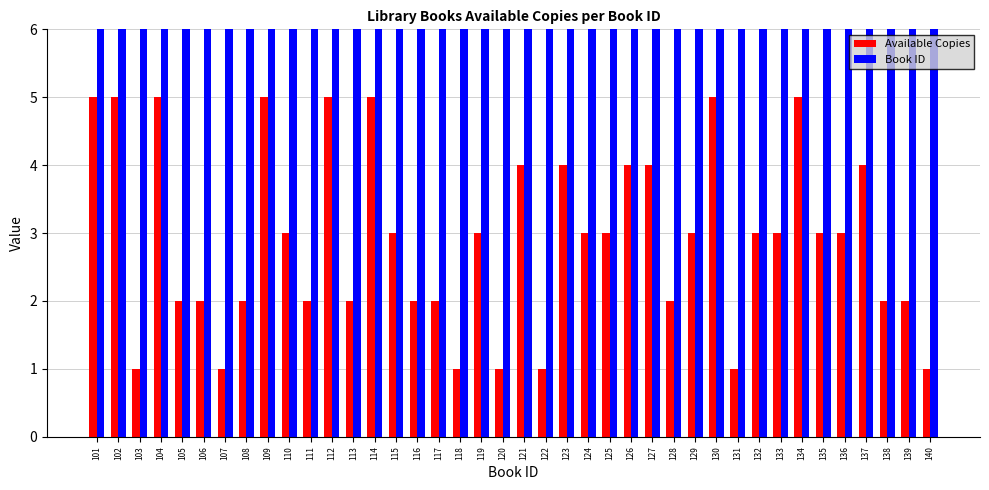

True or false: Available Copies has a value of 6 at 127.

False